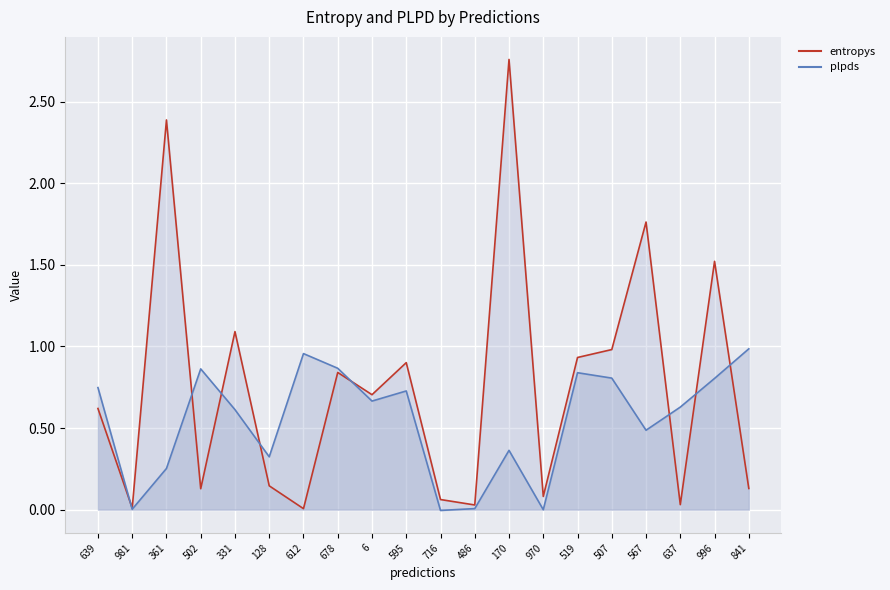

What is the maximum value for entropys?

2.8